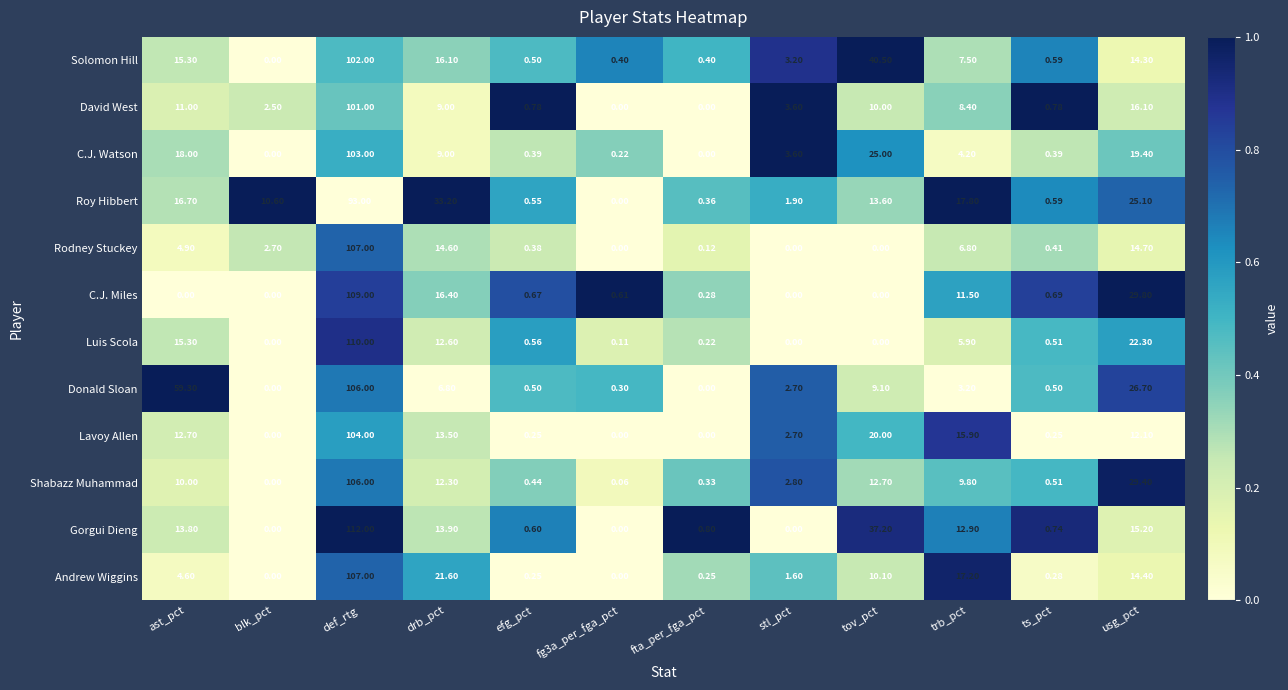

At which category is the sum across all series the highest?

def_rtg